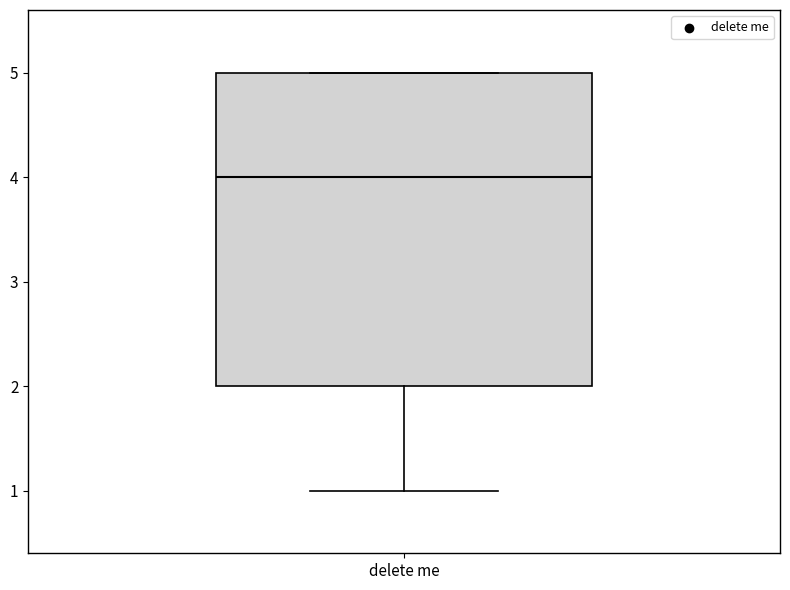

Where is the upper edge of the box for delete me on the y-axis? The values are not printed on the chart, so give them approximately, as read against the axis.

5